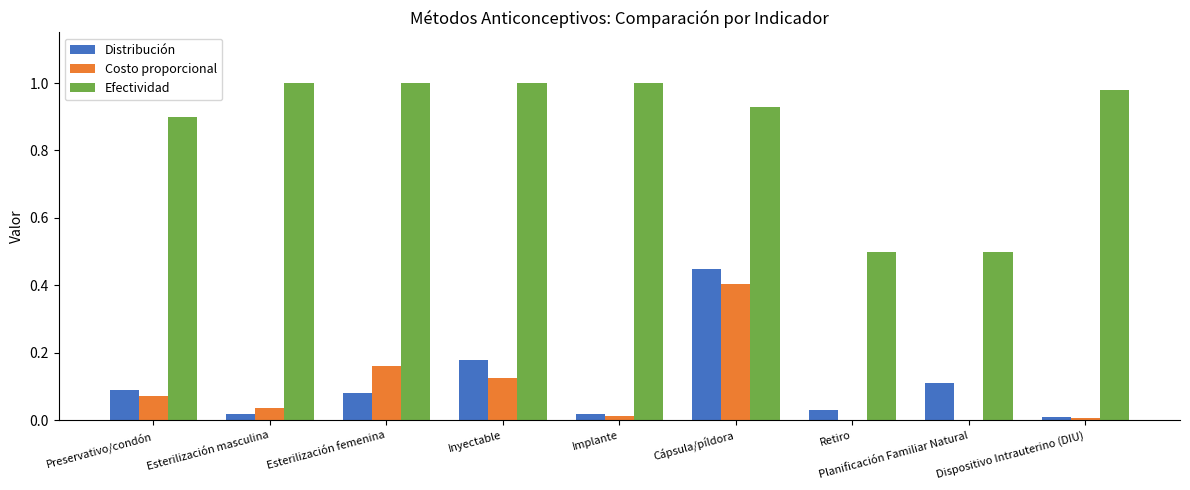

What is the sum of all Efectividad values?

7.8